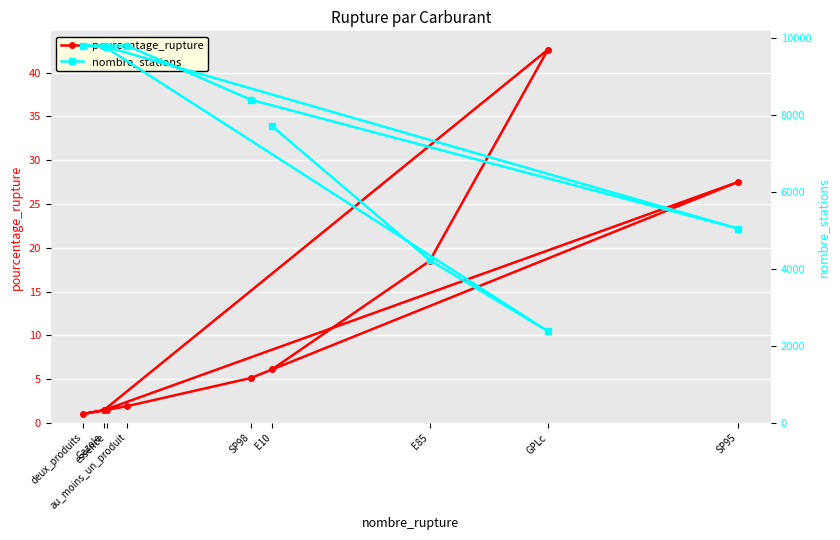

Reading right to left, what are all the values shown in this chart?

pourcentage_rupture: essence=1.5	deux_produits=1.0	au_moins_un_produit=1.9	SP98=5.1	SP95=27.5	Gazole=1.4	GPLc=42.6	E85=18.5	E10=6.1
nombre_stations: essence=9768.0	deux_produits=9808.0	au_moins_un_produit=9808.0	SP98=8399.0	SP95=5049.0	Gazole=9795.0	GPLc=2380.0	E85=4229.0	E10=7709.0